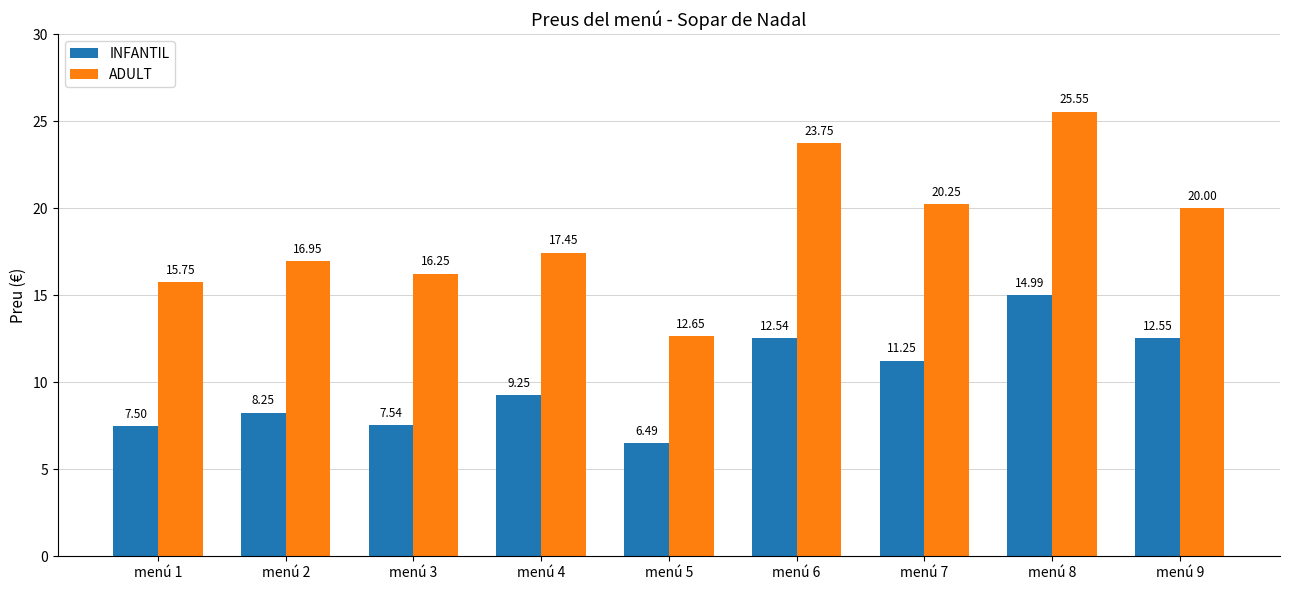

Between menú 3 and menú 8, which series saw the biggest shift?

ADULT